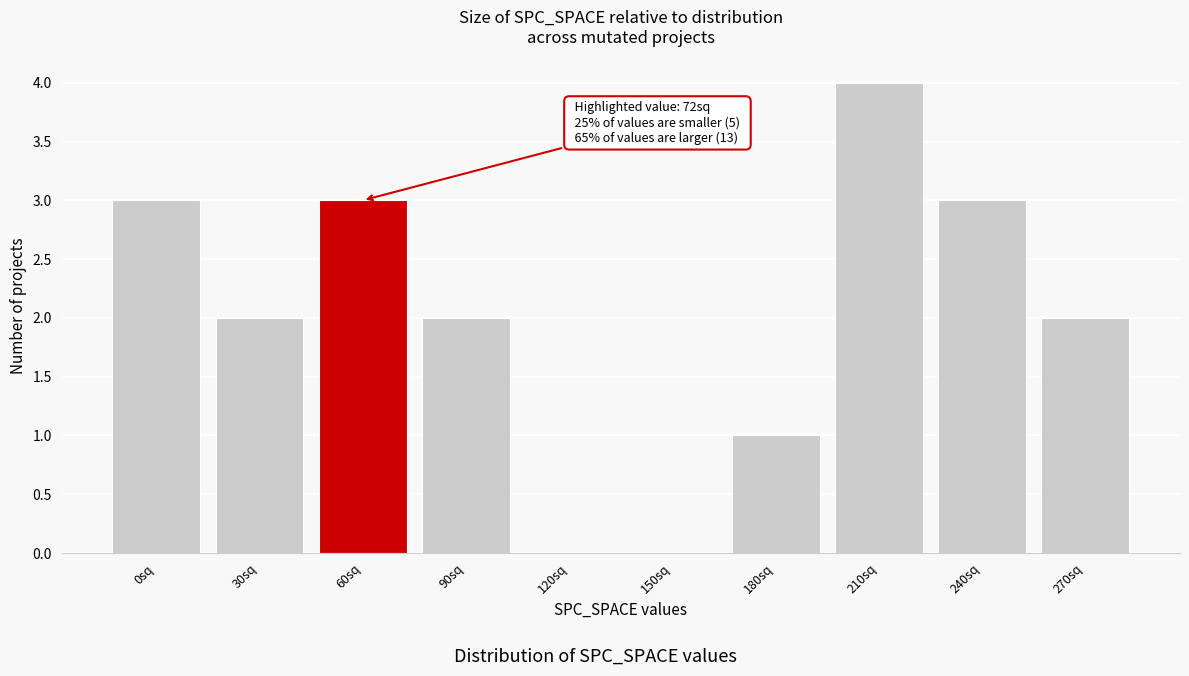

Reading left to right, what are all the values shown in this chart?

0sq=3	30sq=2	60sq=3	90sq=2	120sq=0	150sq=0	180sq=1	210sq=4	240sq=3	270sq=2